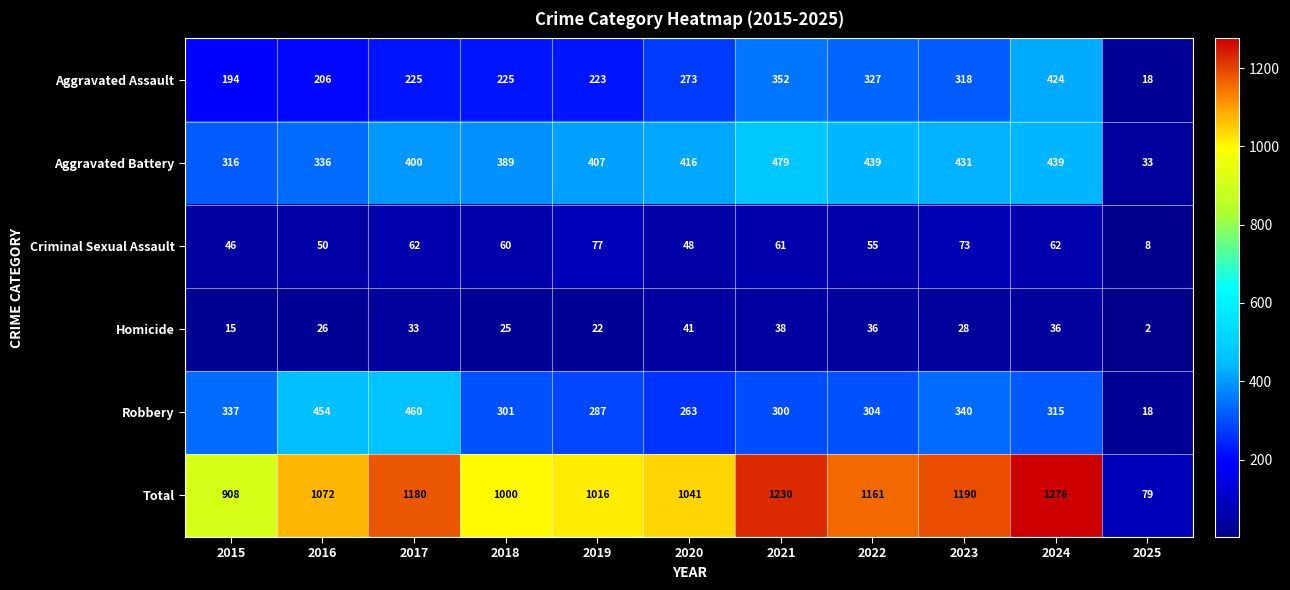

At which category is the sum across all series the highest?

2024